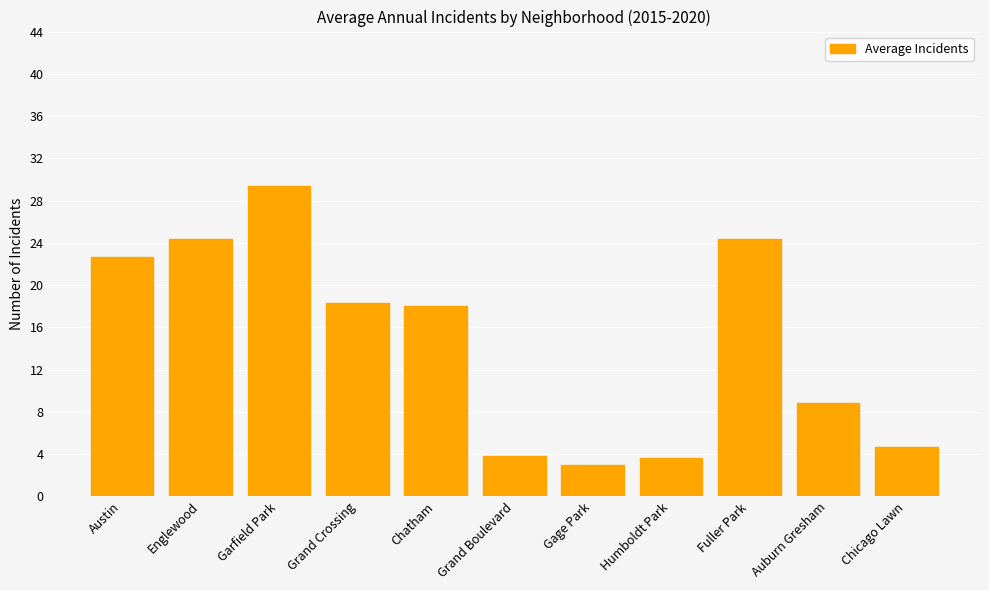

What is the value of the 3rd bar from the left?

29.3